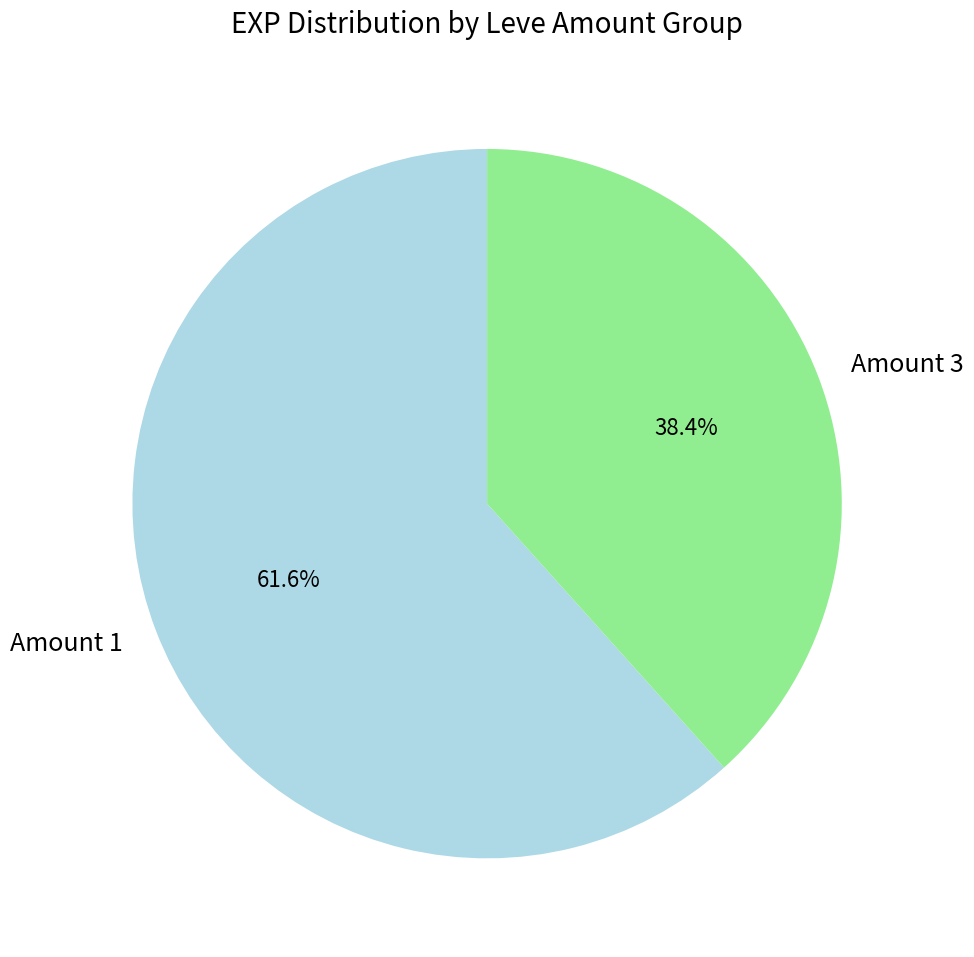

To the nearest percent, what is the average slice percentage?

50%